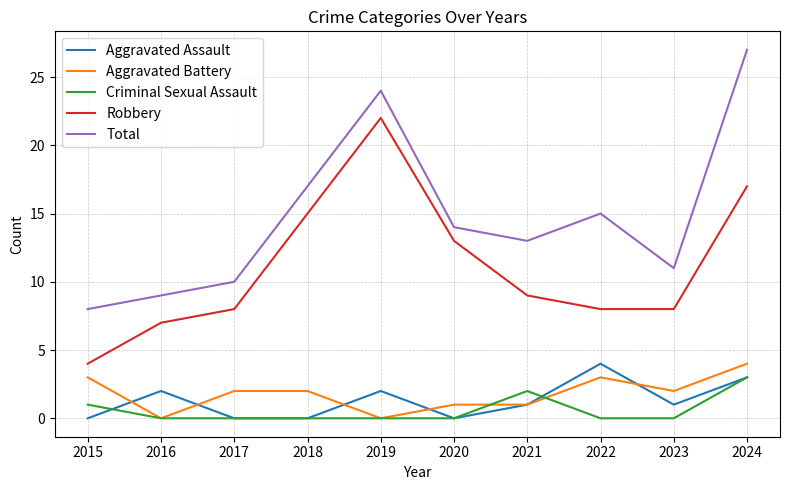

Which series changed the most between 2018 and 2022?

Robbery